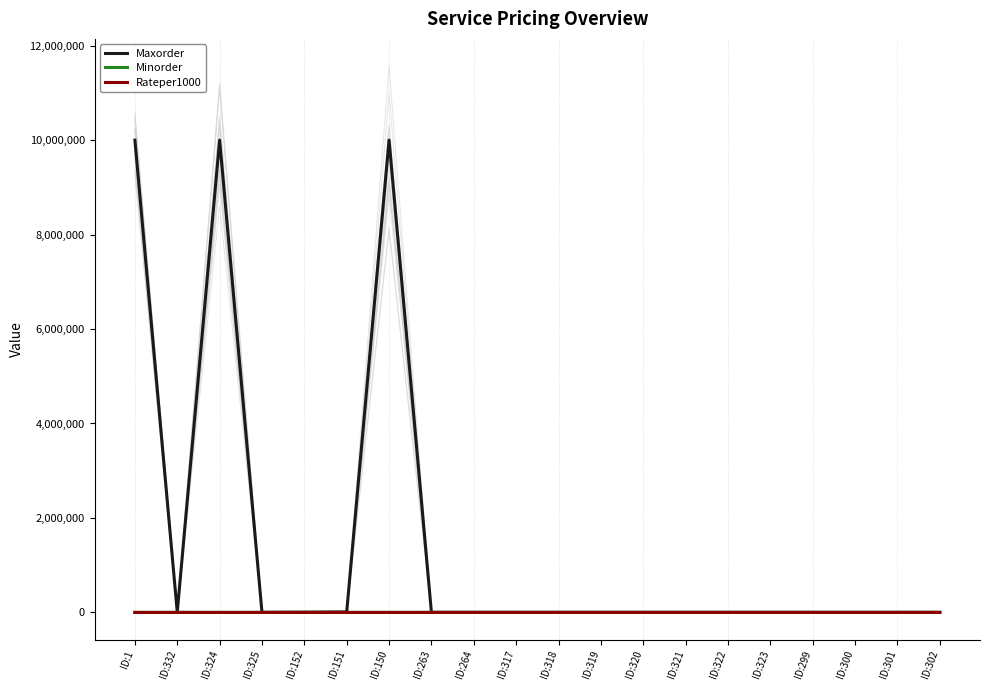

At which category does Maxorder reach its first local valley?

ID:332